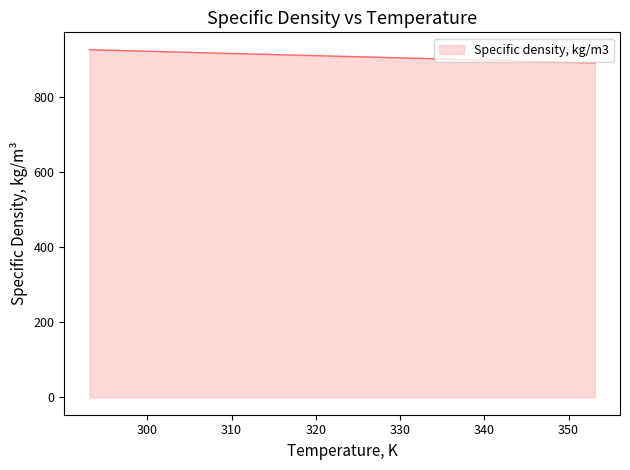

What is the smallest value displayed?

889.7